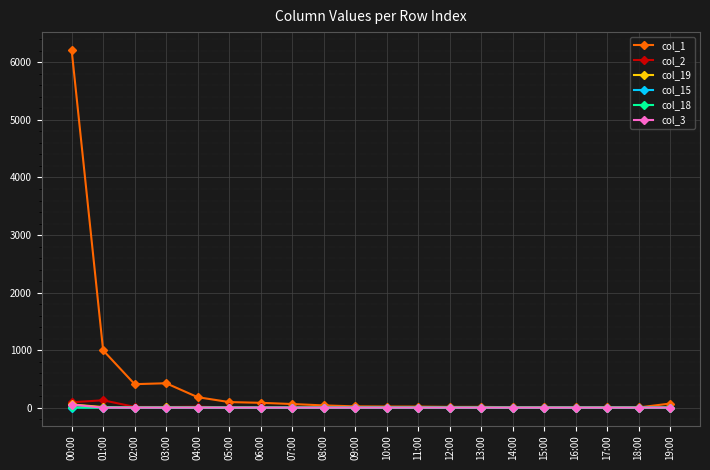

Which series has the largest total across all categories?

col_1